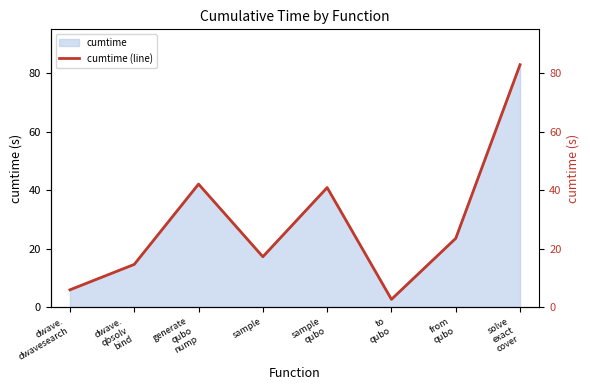

What is the smallest value displayed?

2.6